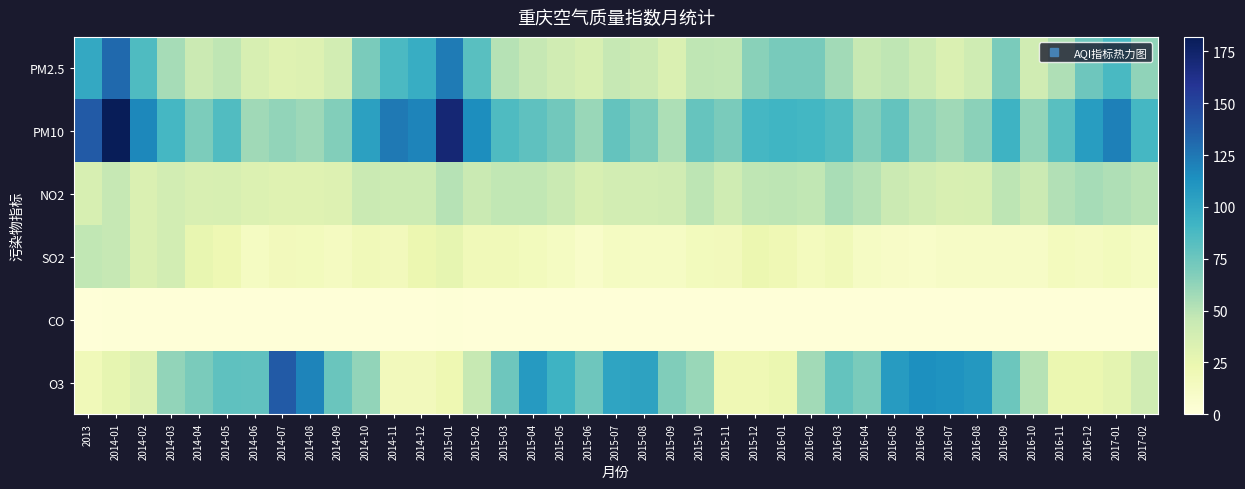

Between 2015-03 and 2016-01, which series saw the biggest shift?

O3